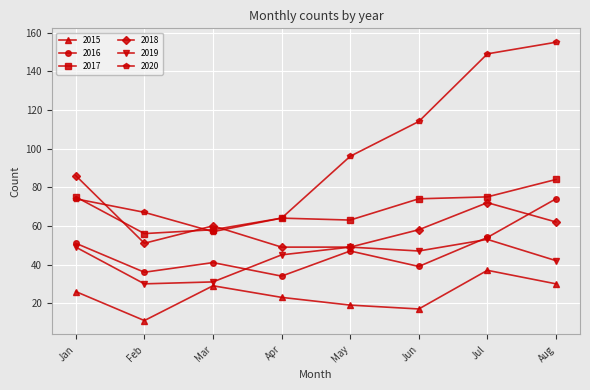

How many data points in 2020 are less than 96?

4